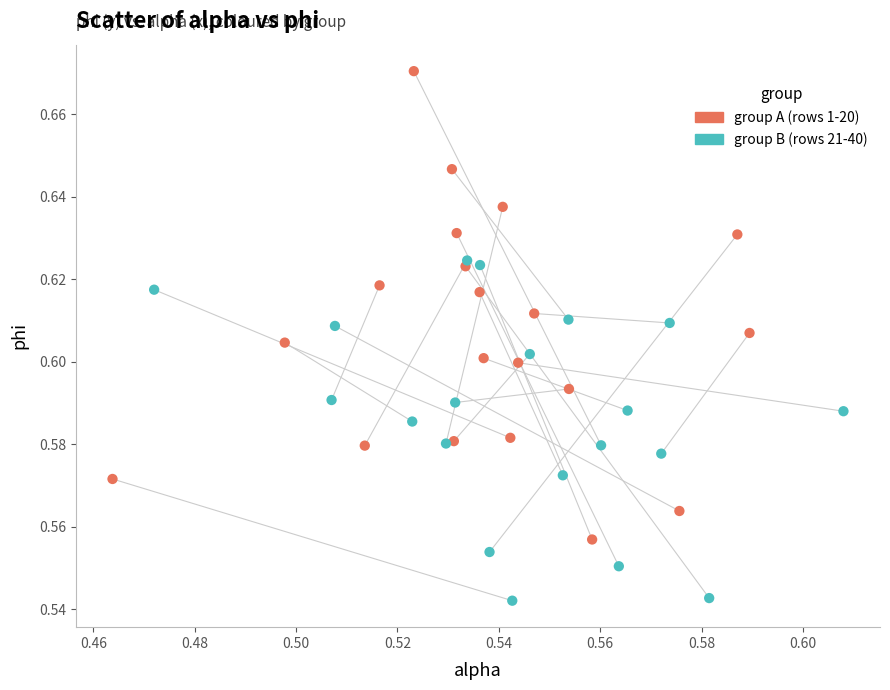

What are all the series names shown in the legend?

group A (rows 1-20), group B (rows 21-40)